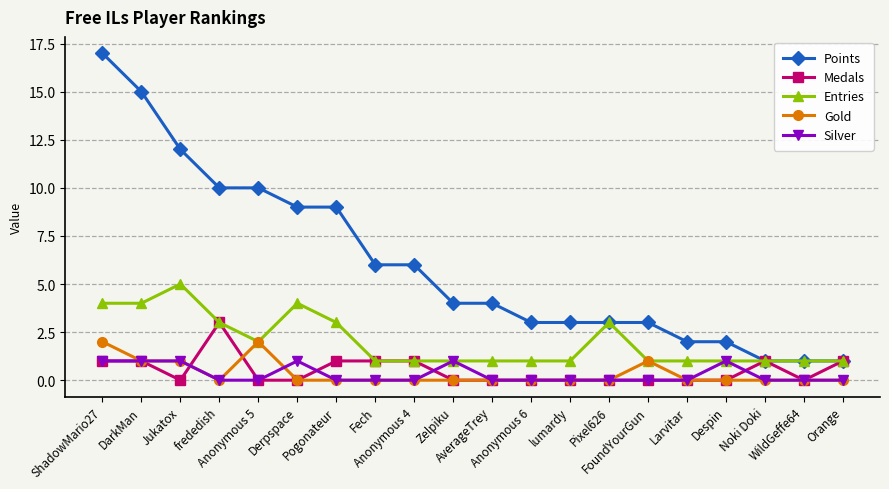

At which category is the sum across all series the highest?

ShadowMario27